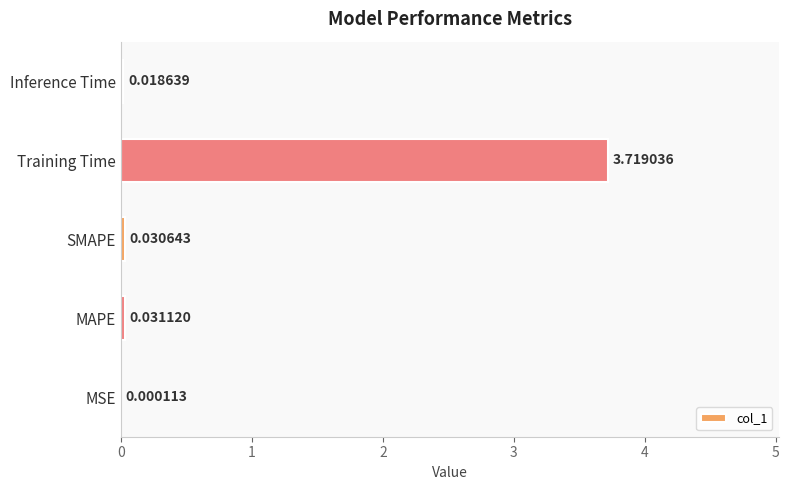

Which has a higher value, SMAPE or MSE?

SMAPE